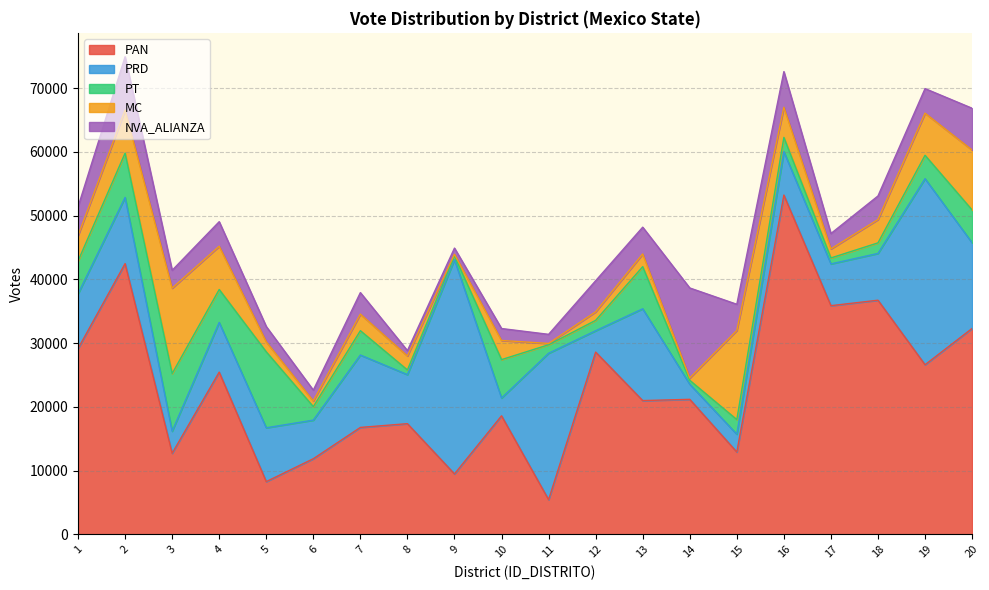

What is the approximate value of MC at 3?

13398